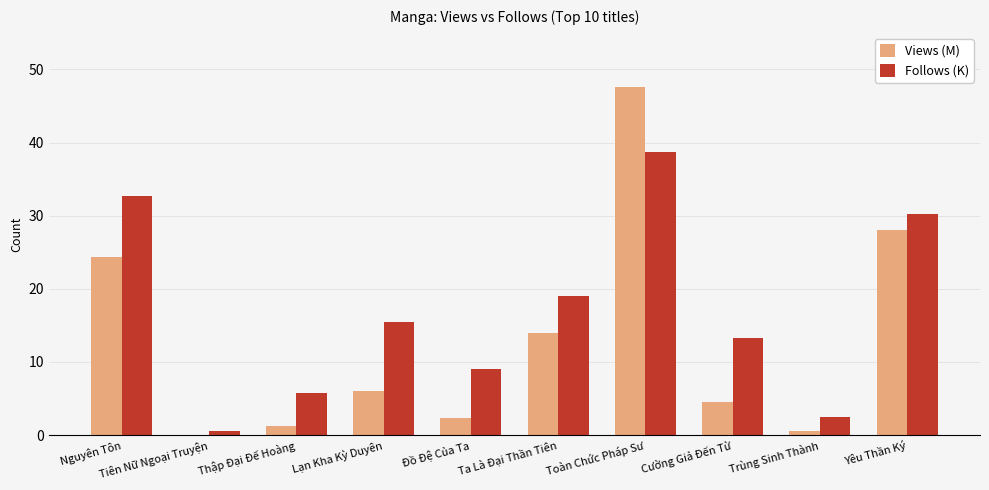

Which series changed the most between Đồ Đệ Của Ta and Ta Là Đại Thần Tiên?

Views (M)